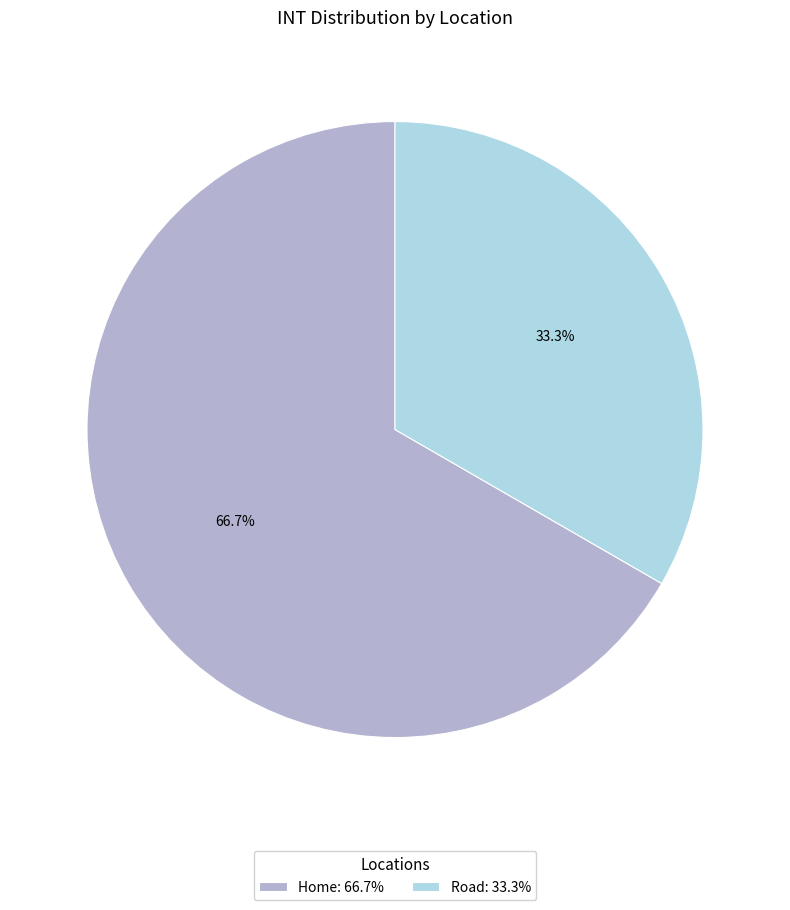

What is the smallest slice in the pie chart?

Road